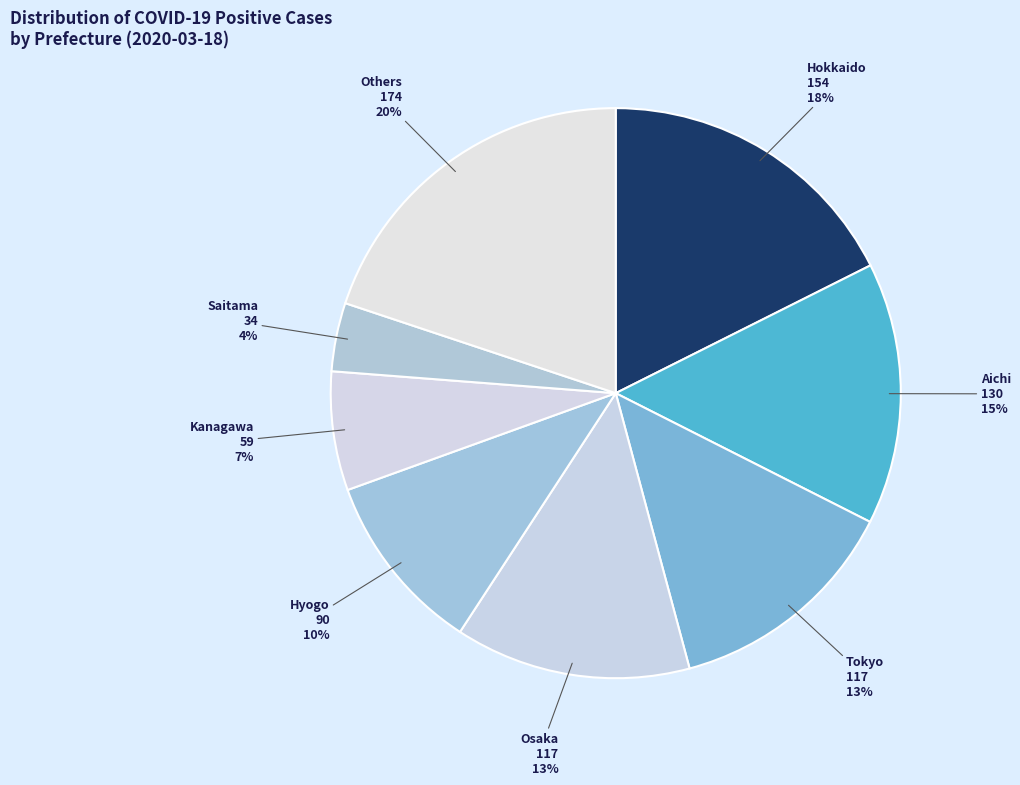

Is there any slice that represents more than half of the pie?

No